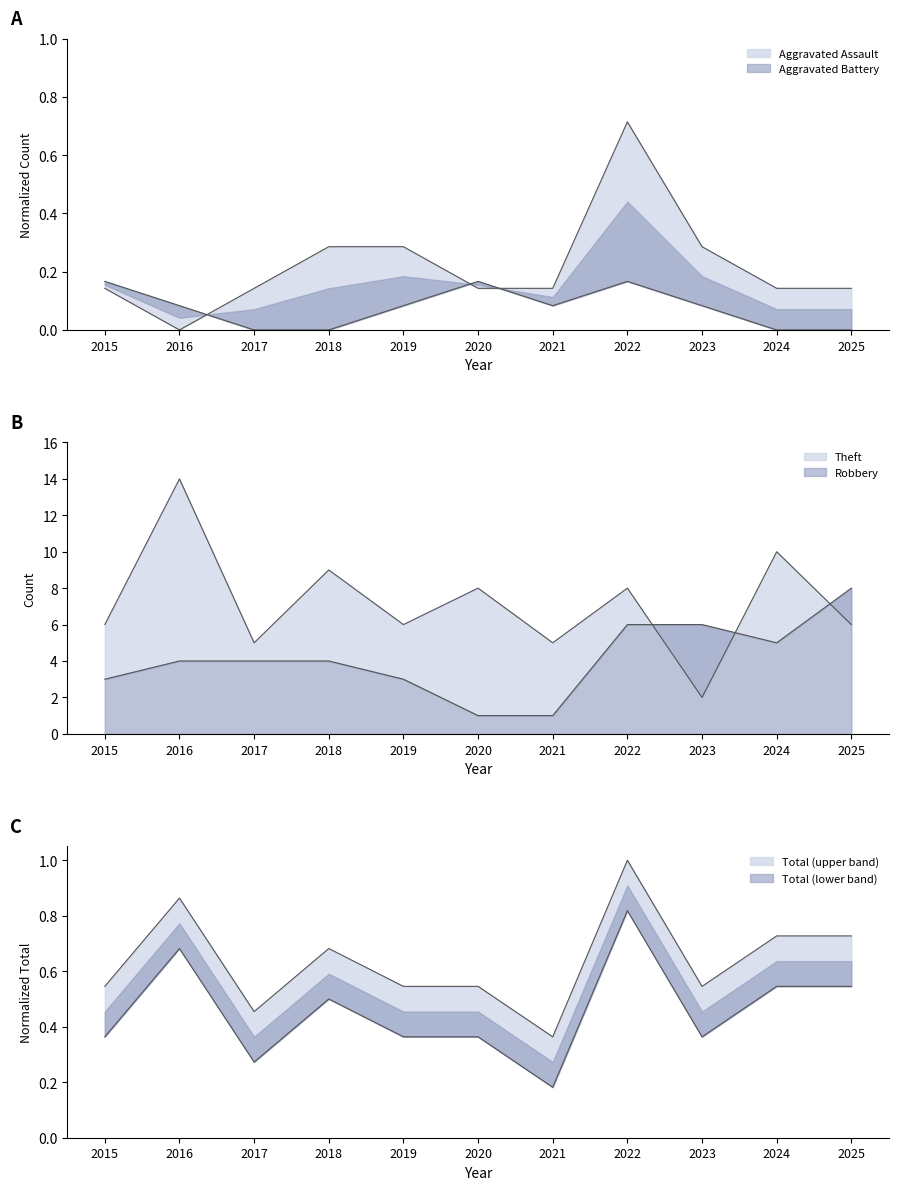

True or false: Total has more than 1 points higher than both neighbors.

True